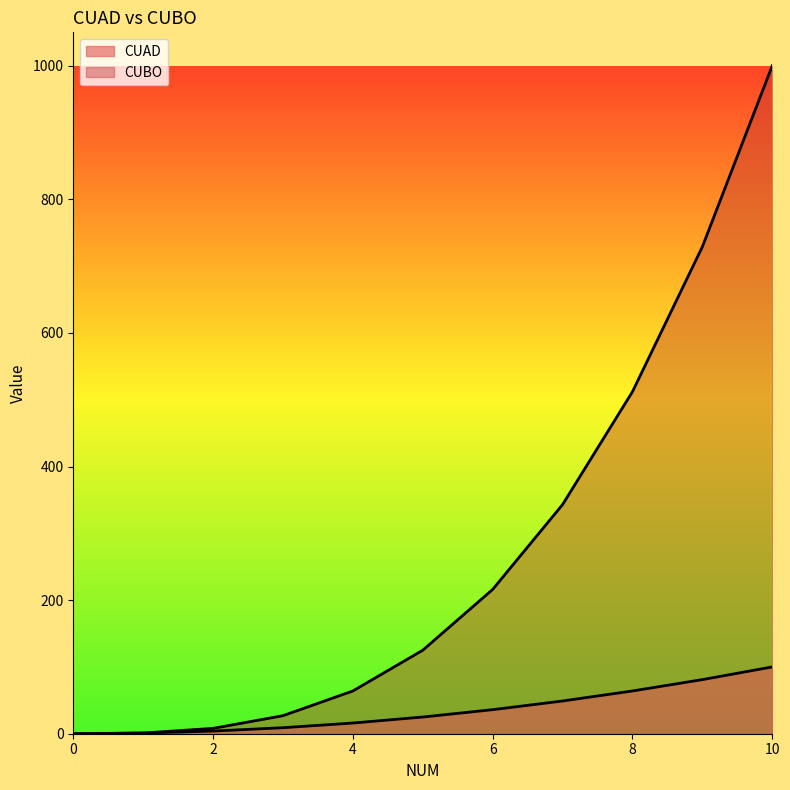

At which label does CUBO first exceed 125?

6